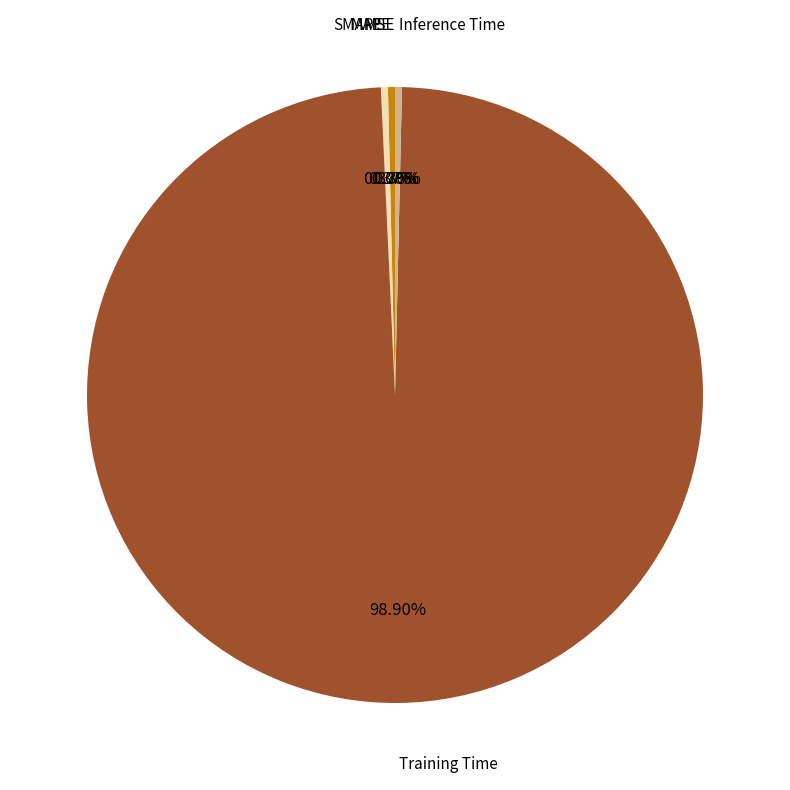

Does any single category account for the majority?

Yes